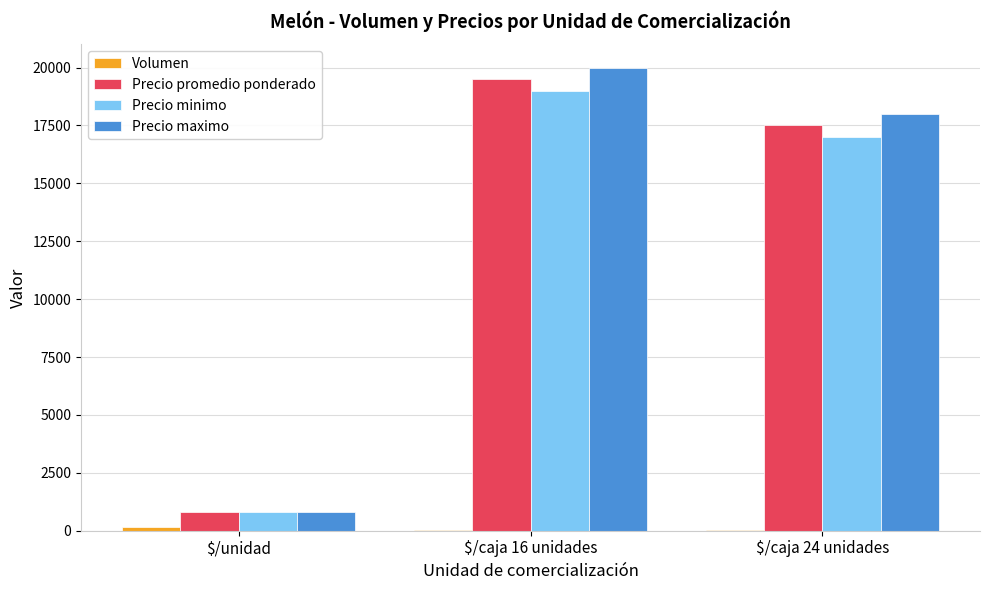

At which label is Precio maximo closest to 10400?

$/caja 24 unidades